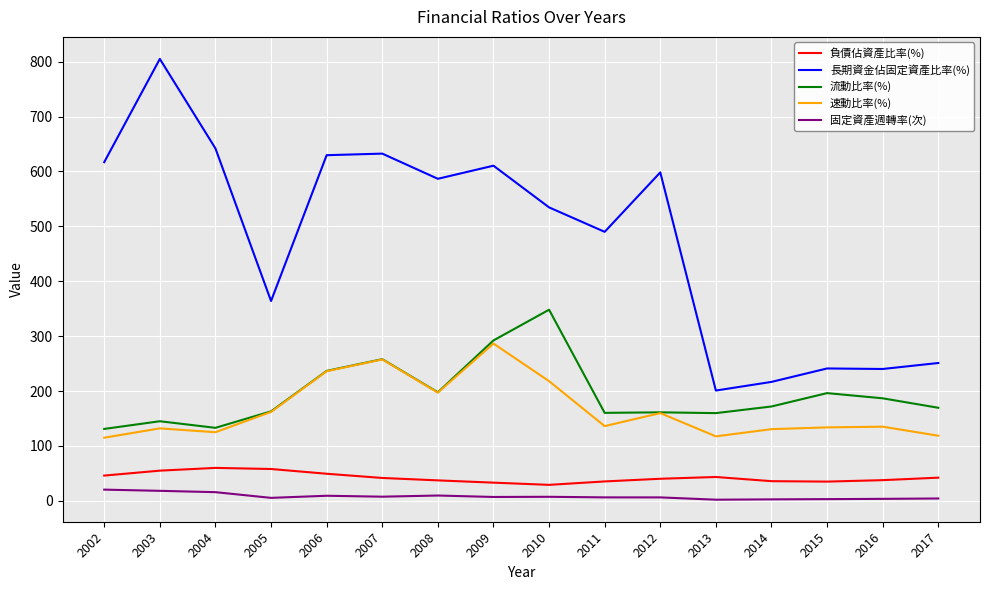

How many lines are shown in the chart?

5